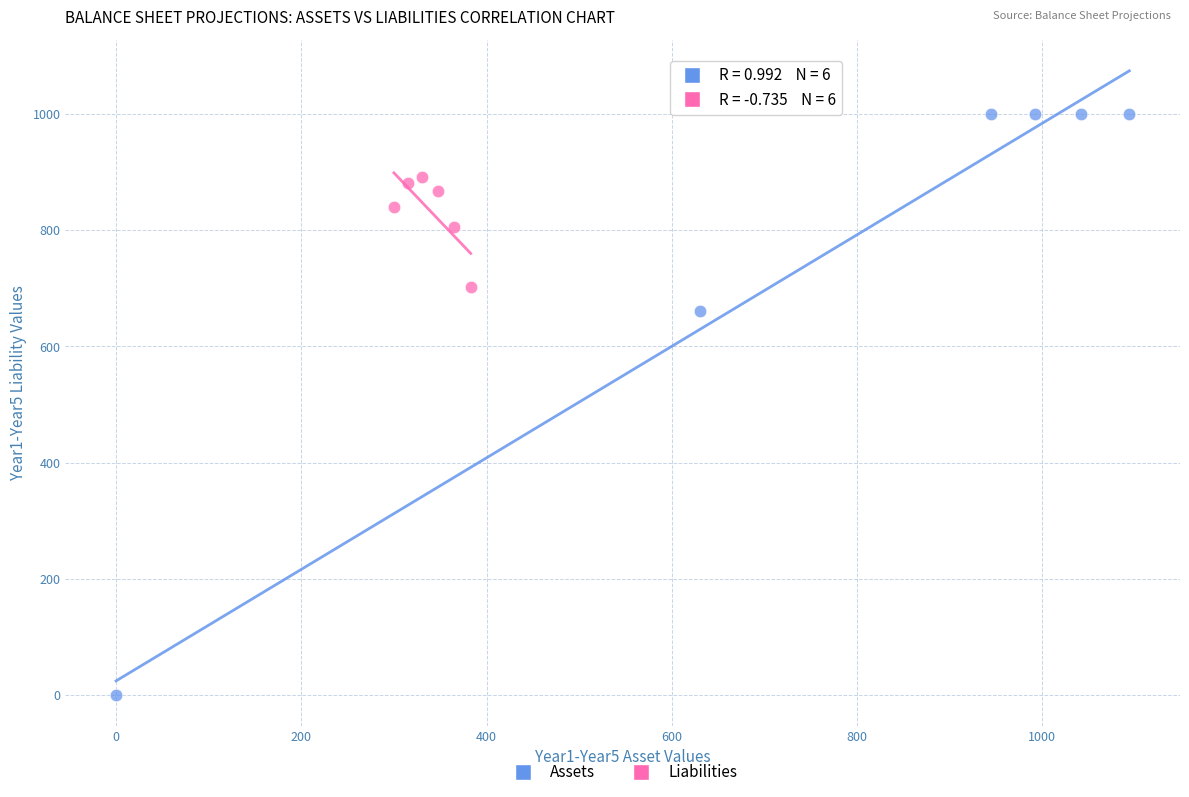

Which series has the widest spread of Y values?

Assets